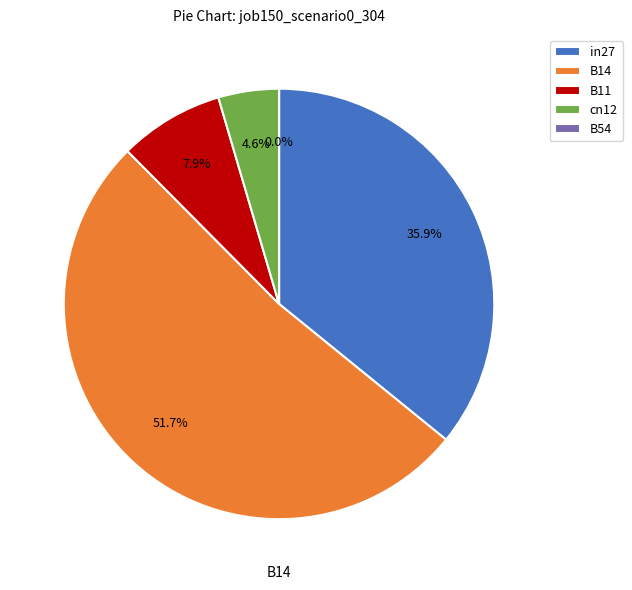

To the nearest percent, what is the average slice percentage?

20%